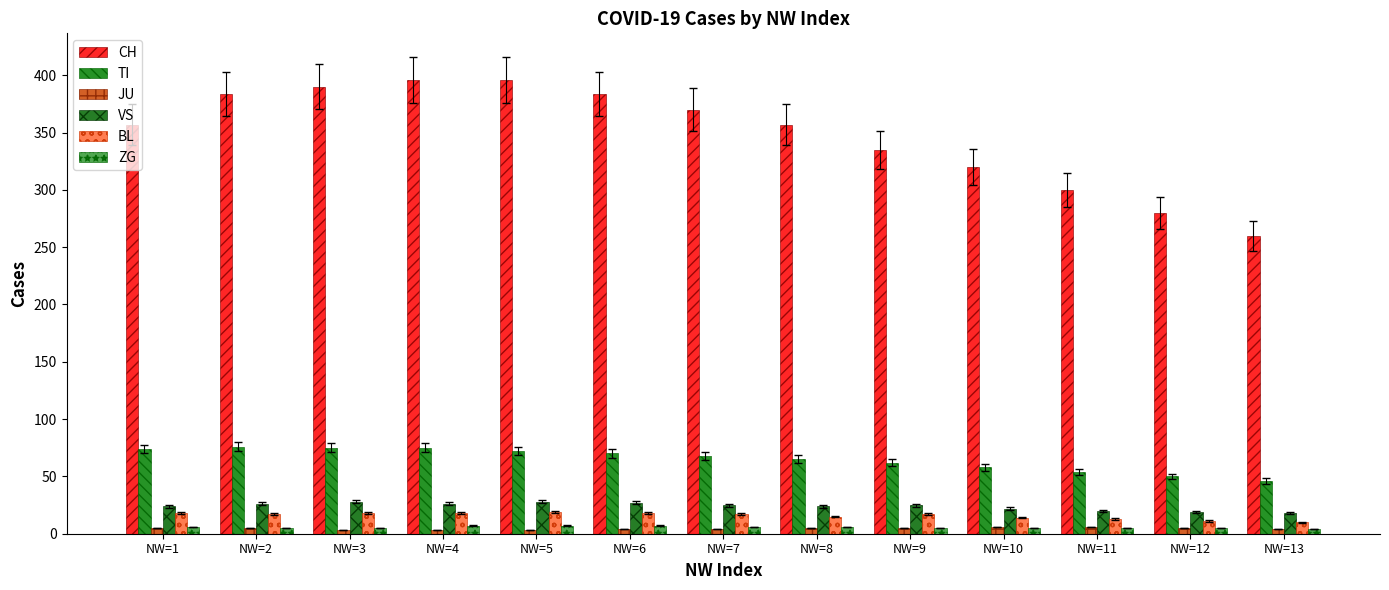

How many bars are there in each group?

6